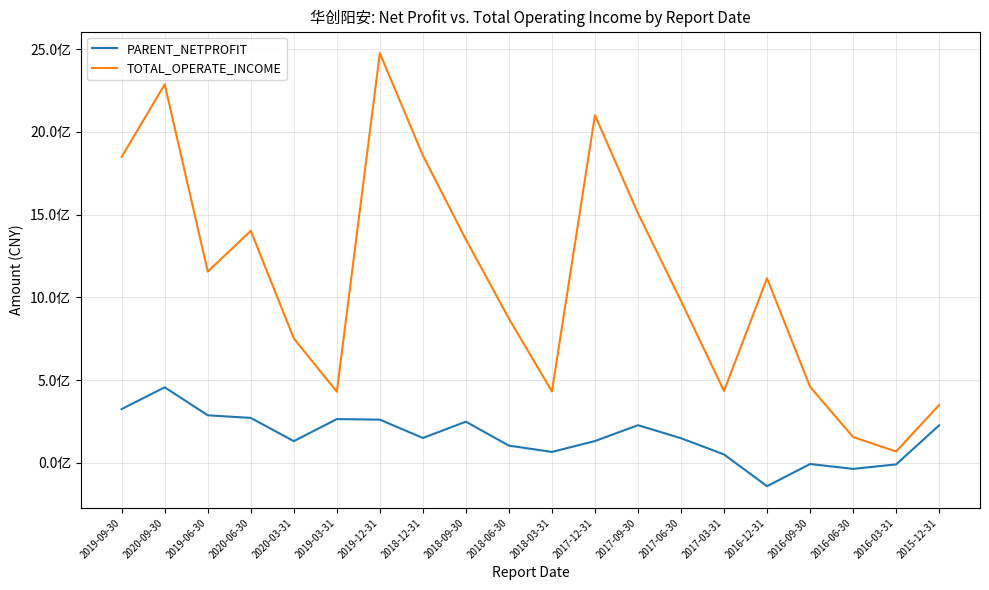

At which category is the sum across all series the highest?

2020-09-30